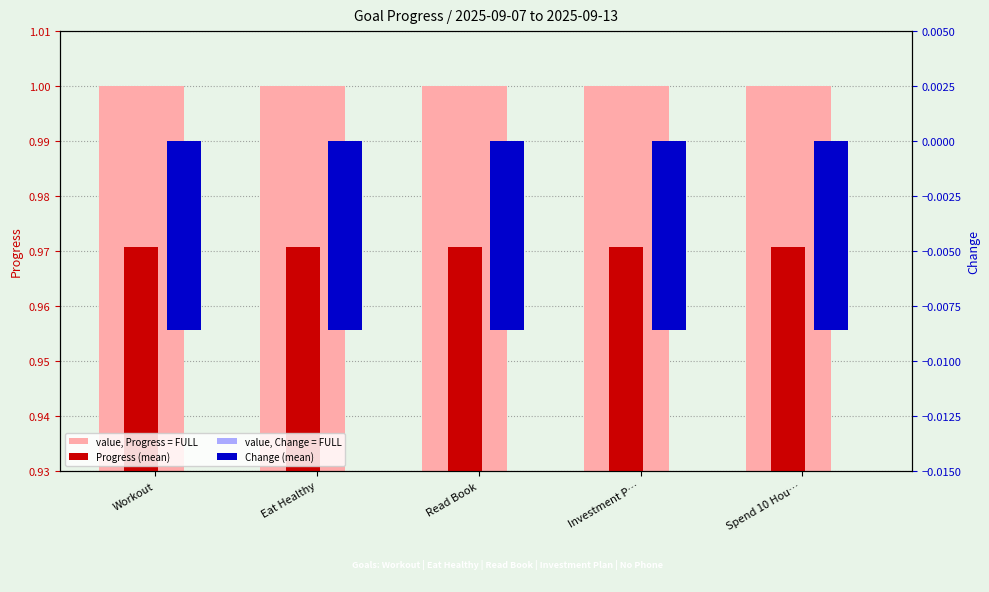

What is the label of the 2nd bar from the right?

Investment P…